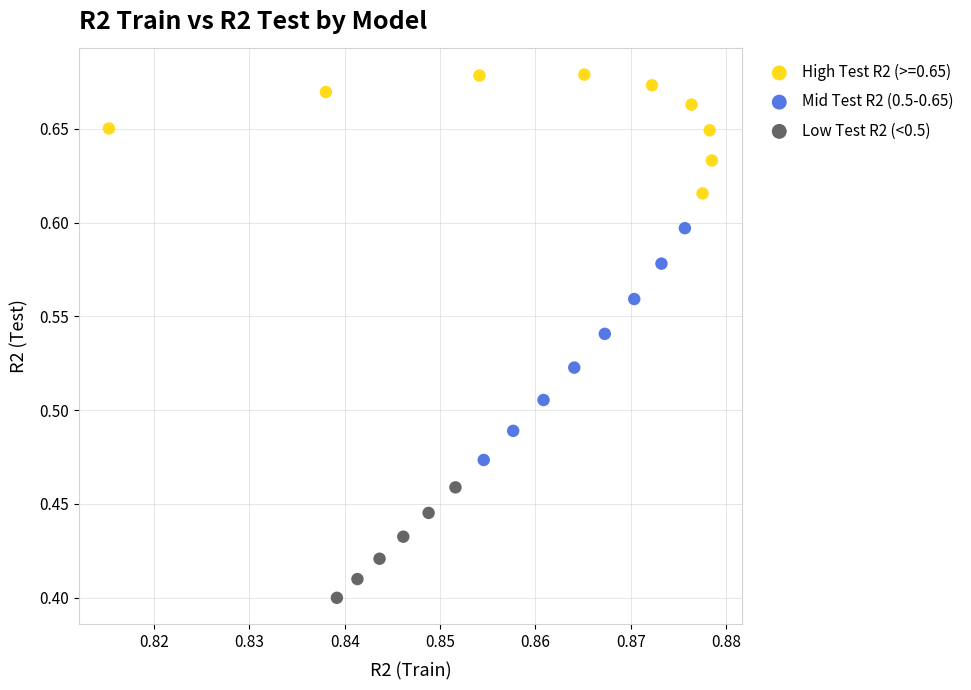

Which series contains the highest Y value?

High Test R2 (>=0.65)